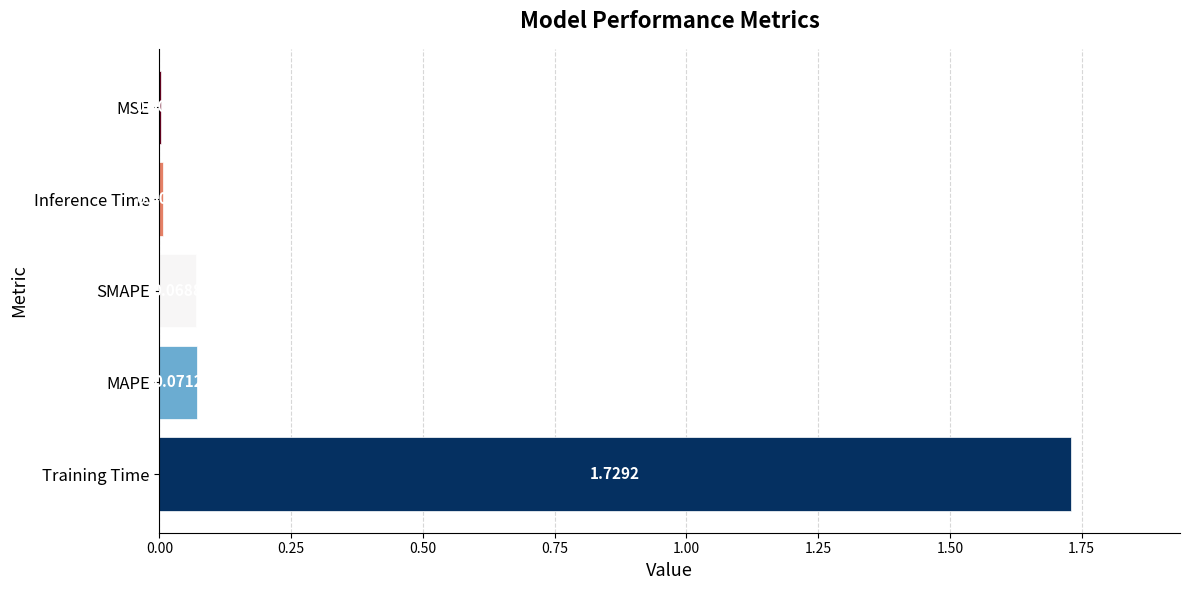

What is the change in value from Training Time to MAPE?

-1.7